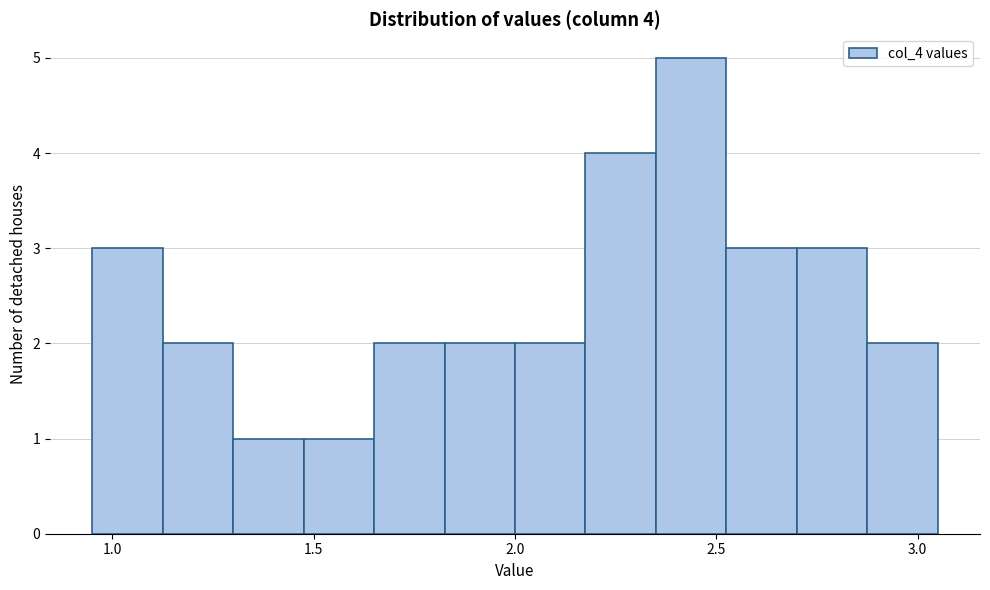

Around what value on the x-axis is the tallest bar? Give the approximate position of its centre, as read against the axis.

2.45